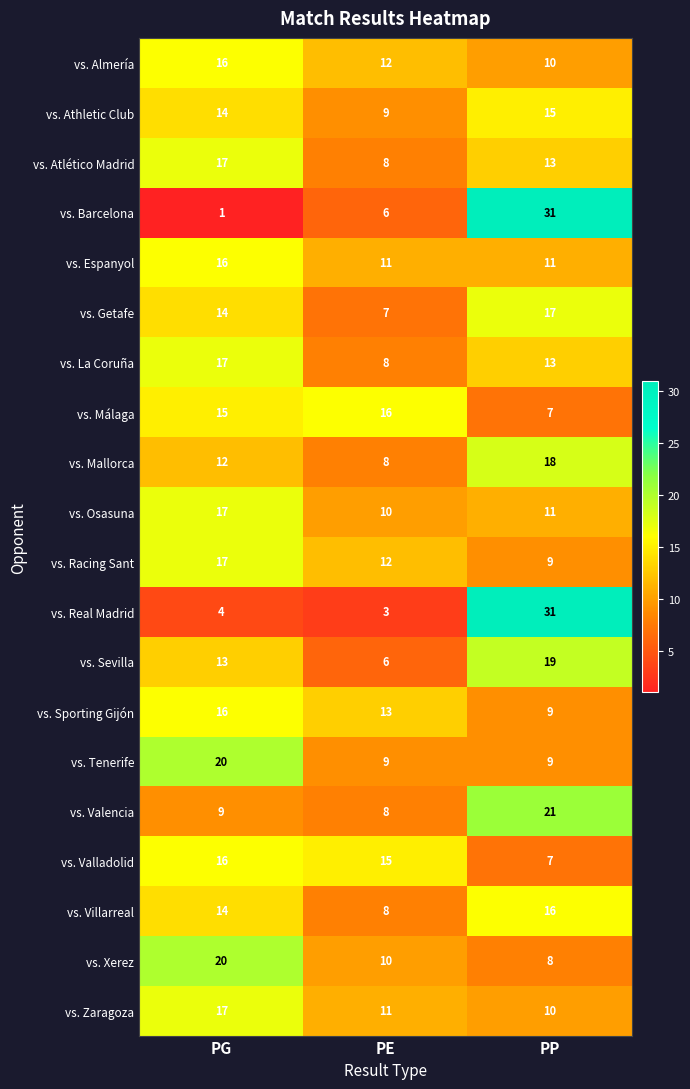

At how many categories does at least one series exceed 9?

3